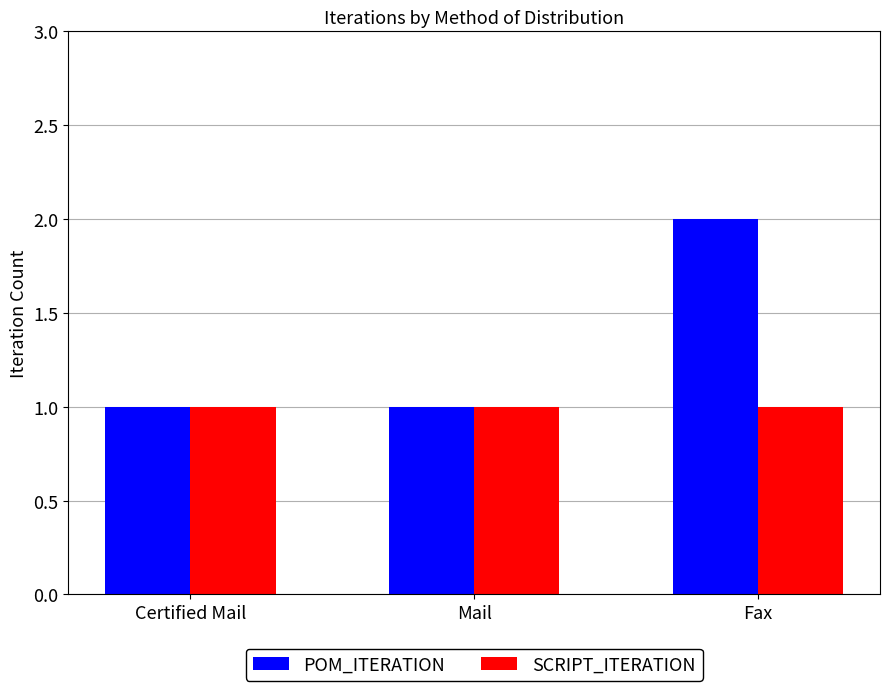

How many bars are there in total?

6